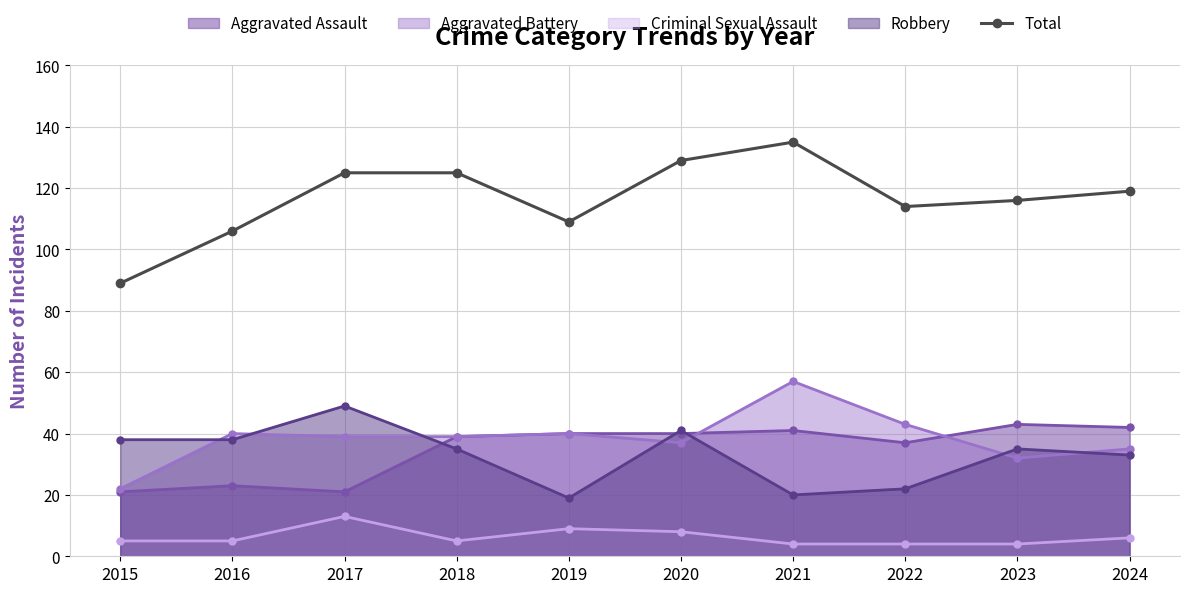

Reading left to right, what are all the values shown in this chart?

89	106	125	125	109	129	135	114	116	119